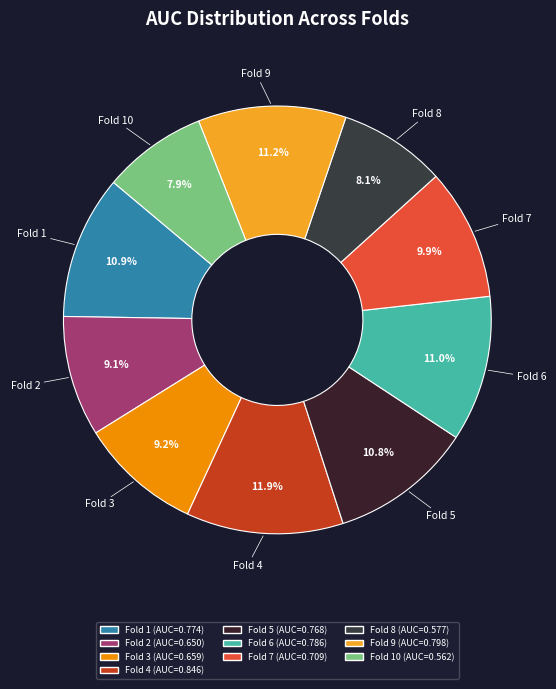

Which category has the biggest portion of the pie?

Fold 4